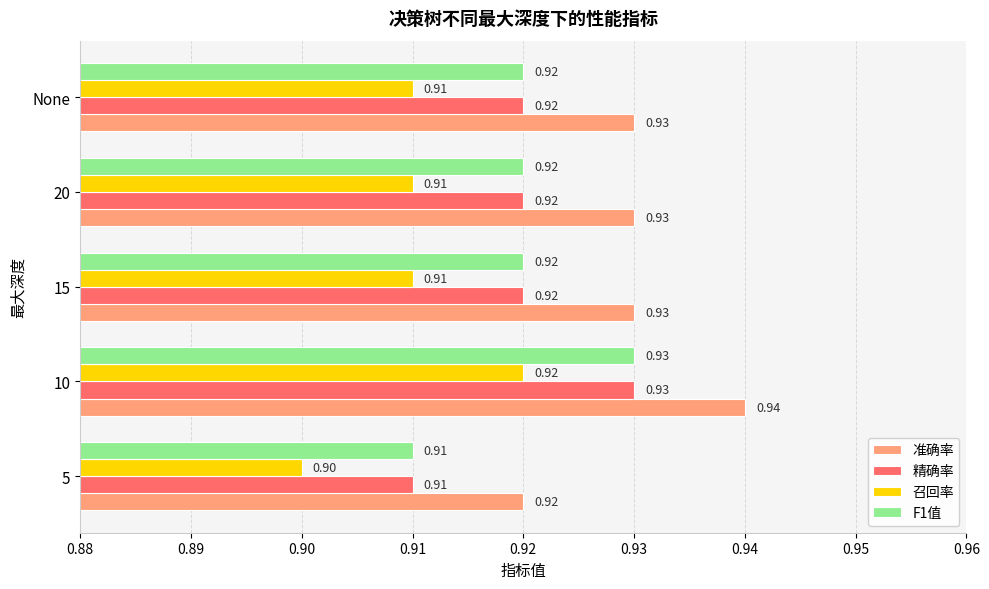

At how many categories does at least one series exceed 0?

5